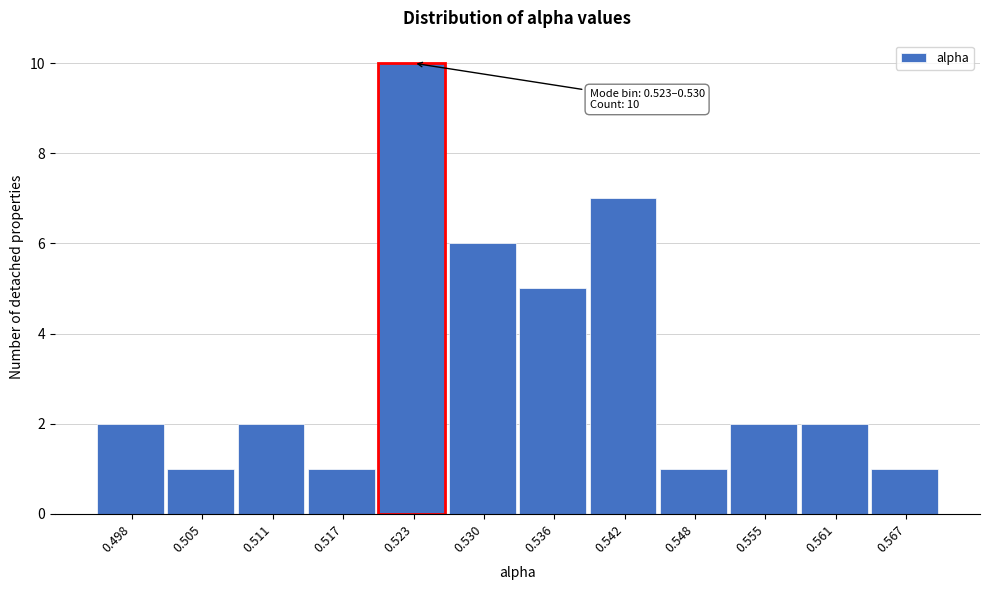

Reading left to right, what are all the values shown in this chart?

0.498=2	0.505=1	0.511=2	0.517=1	0.523=10	0.530=6	0.536=5	0.542=7	0.548=1	0.555=2	0.561=2	0.567=1